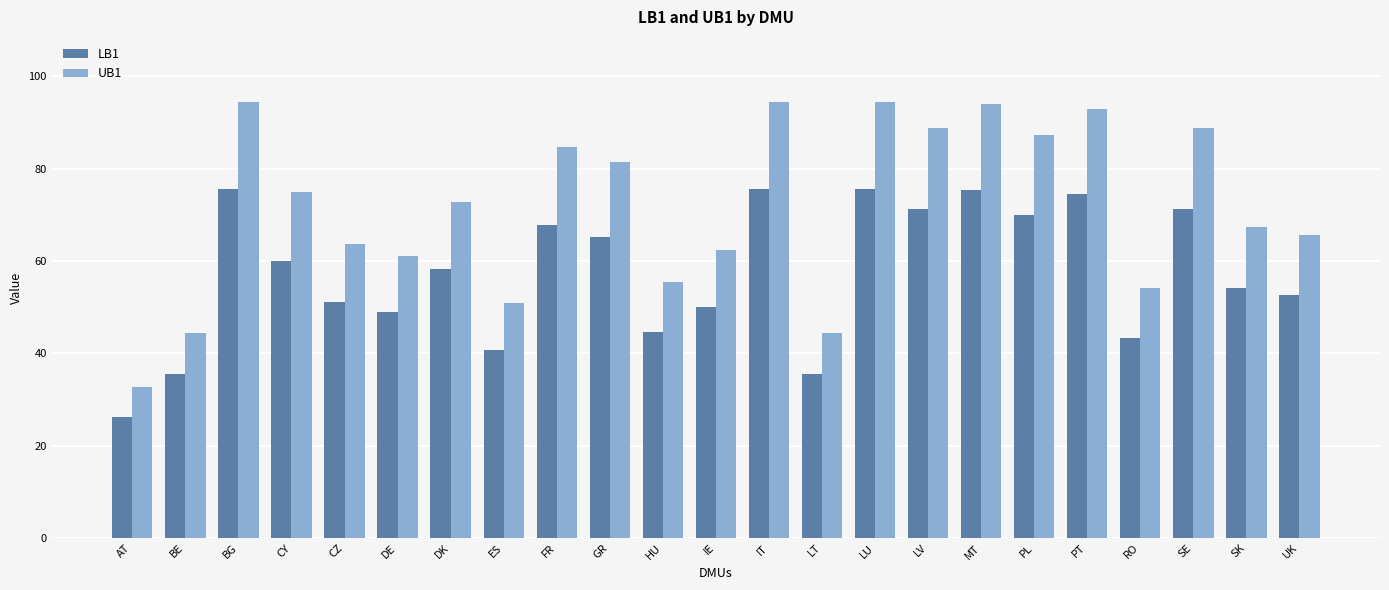

What is the label of the 16th bar from the left?

LV